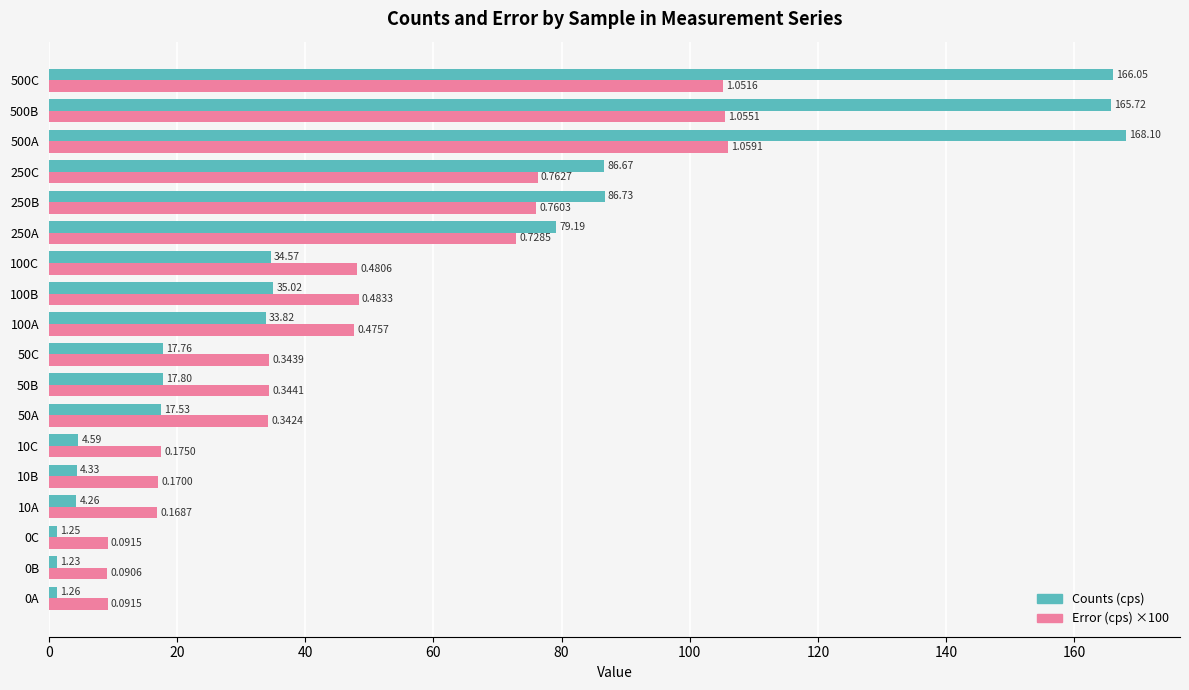

What is the greatest value displayed?

168.1